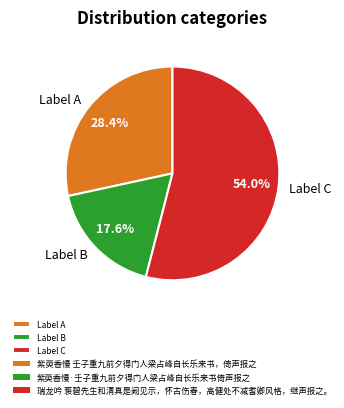

Between Label A and Label B, which is larger?

Label A